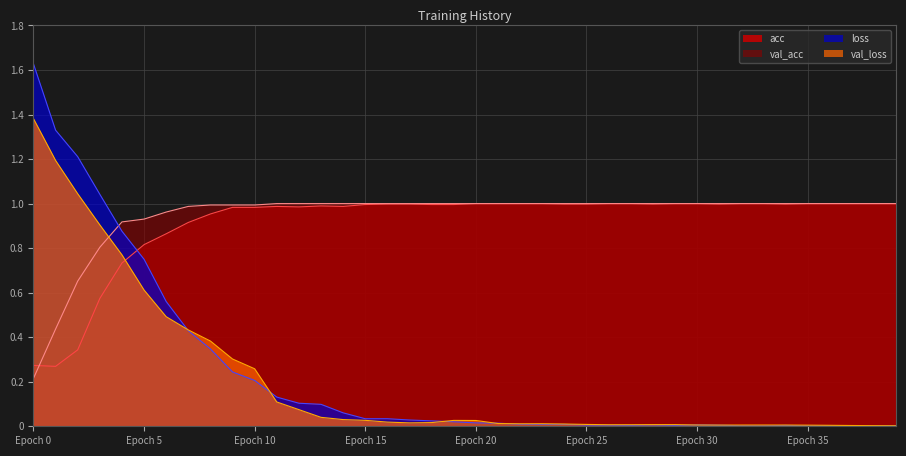

What is the spread (max minus min) of values at 9?

0.7